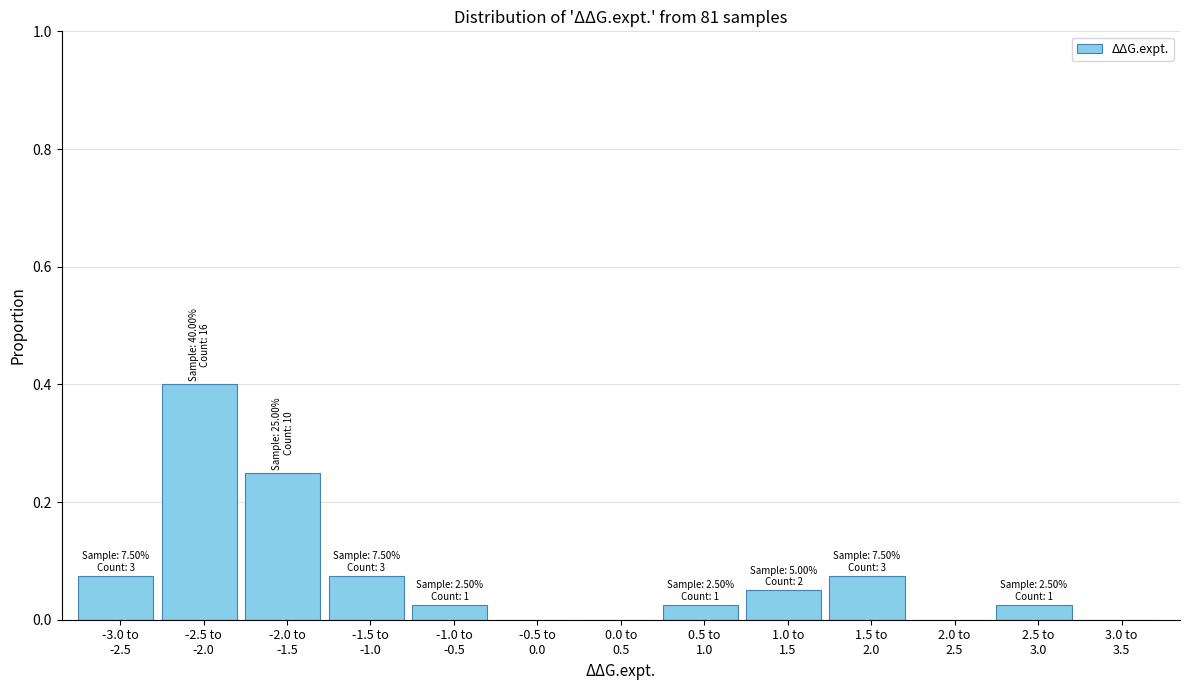

What is the sum of all values?

1.0